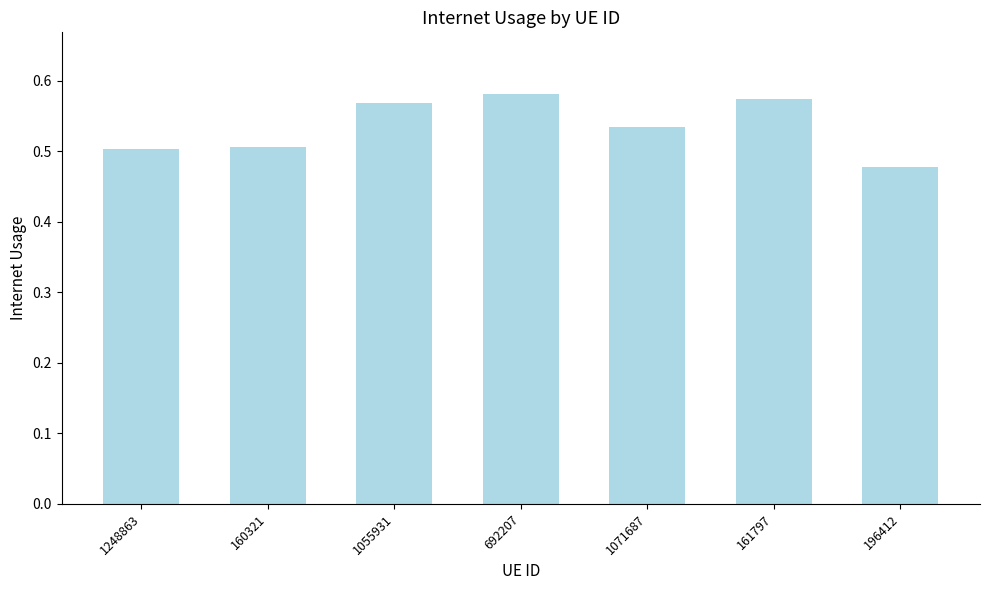

What is the sum of the values at 692207 and 1055931?

1.2